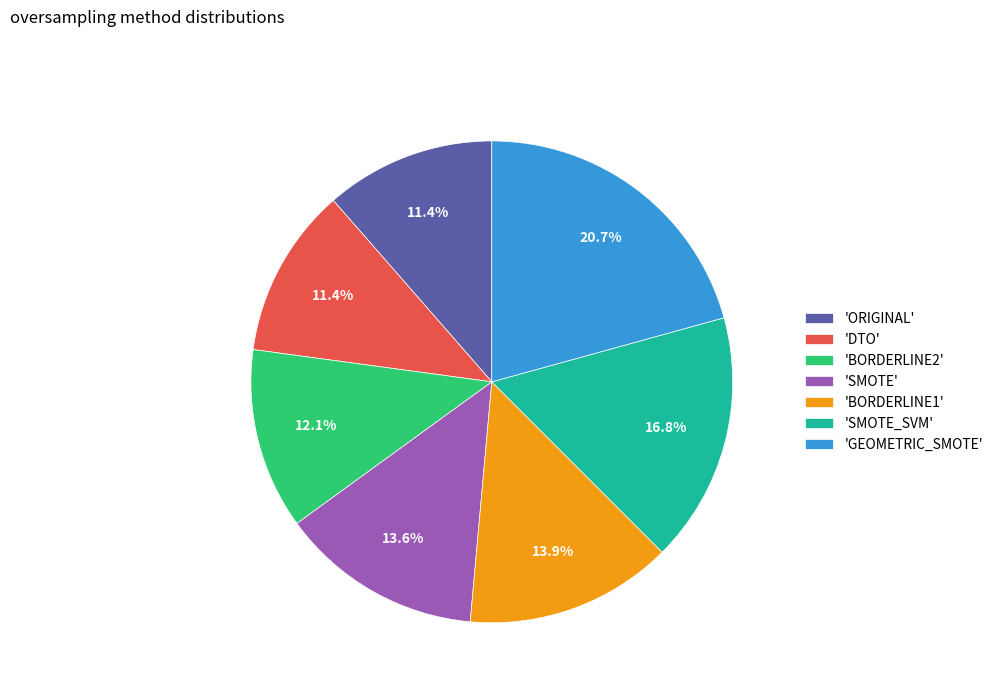

What percentage is NOT represented by 'BORDERLINE2'?

87.9%